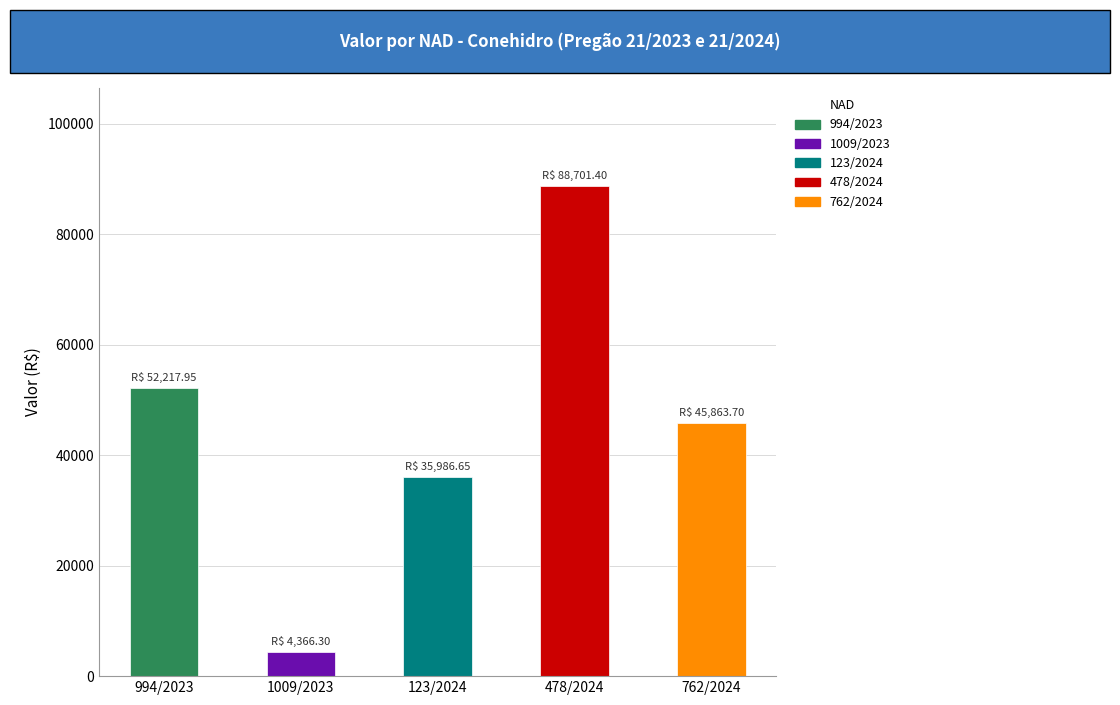

What position from the left is 994/2023?

1